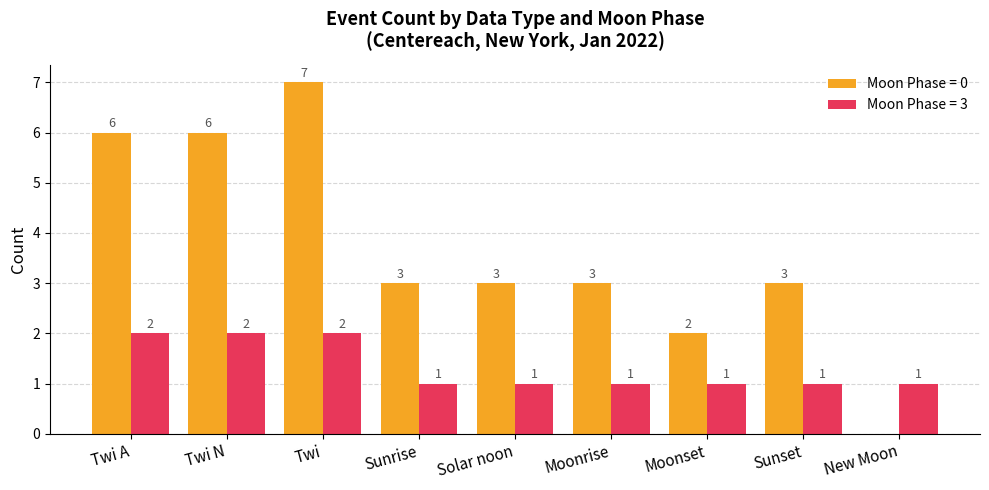

Is it true that Moon Phase = 3 equals 1 at Twi?

False